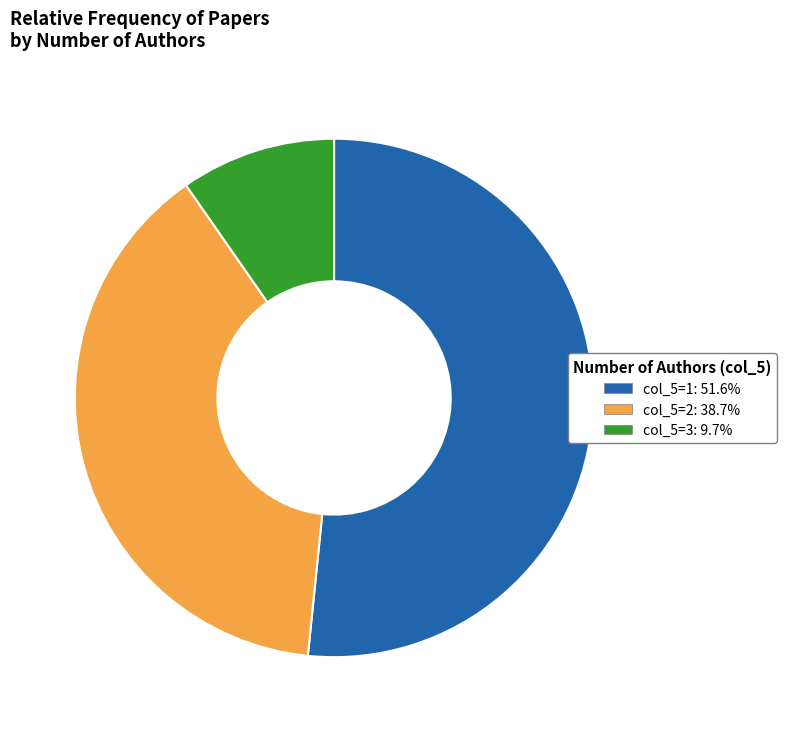

Does any single category account for the majority?

Yes